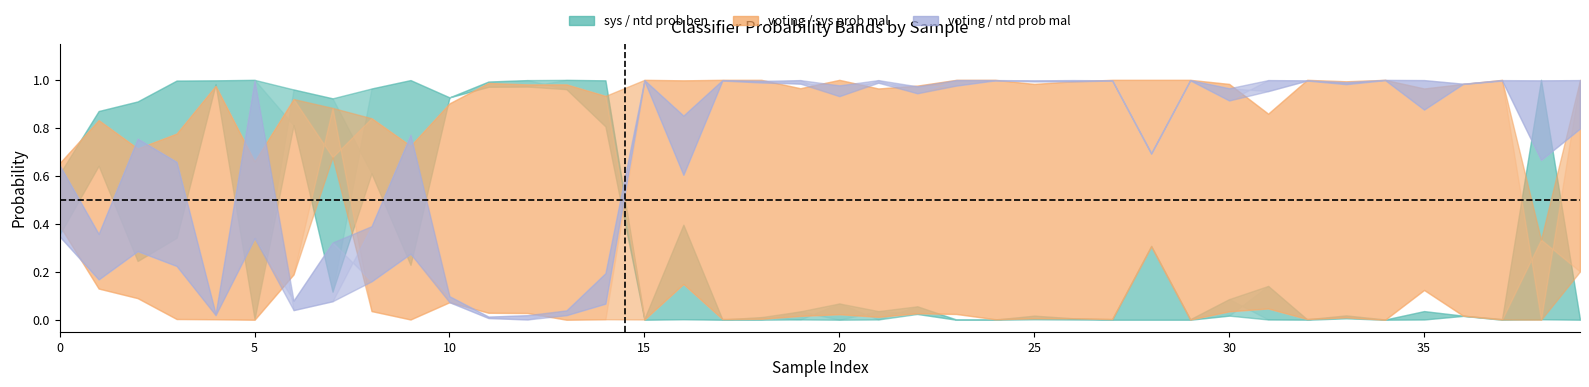

True or false: voting_prob_mal and sys_prob_mal intersect in this chart.

True